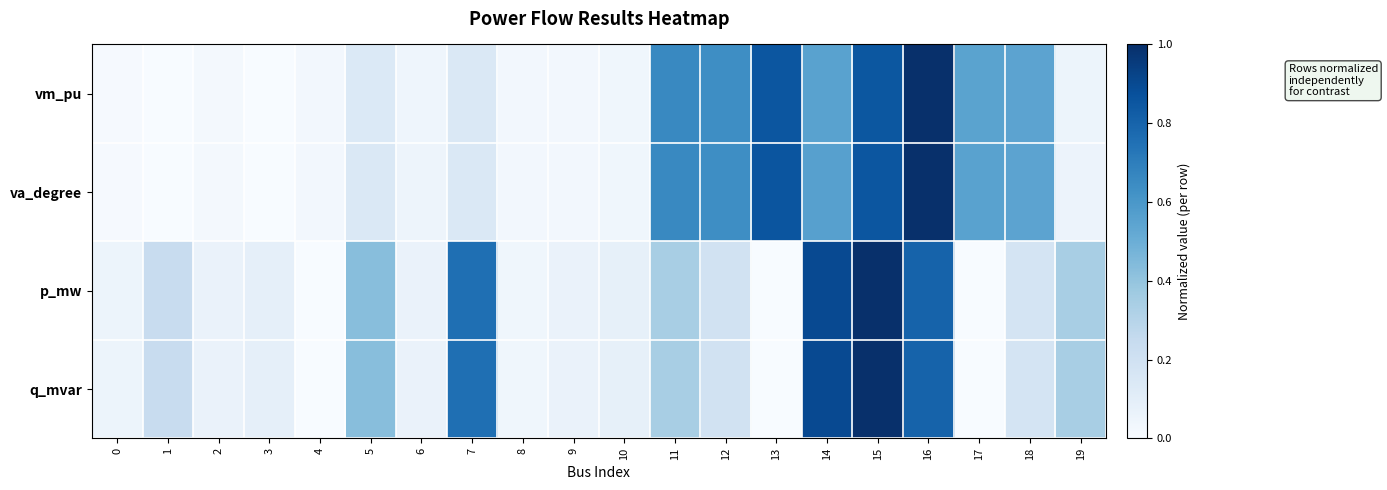

Which series changed the most between 7 and 14?

va_degree